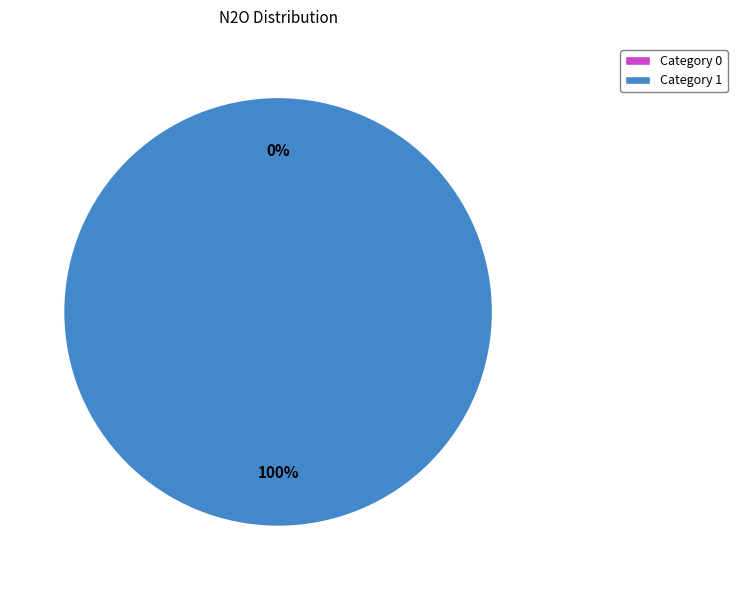

How many segments does this pie chart have?

2